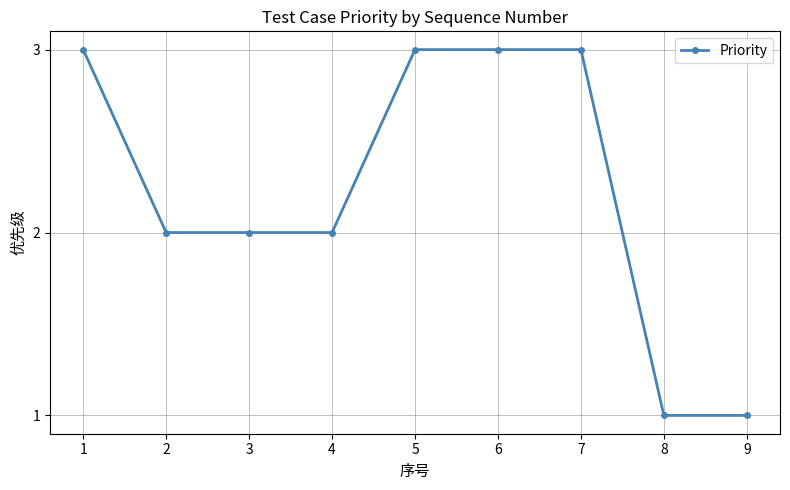

Between 6 and 9, which is larger?

6